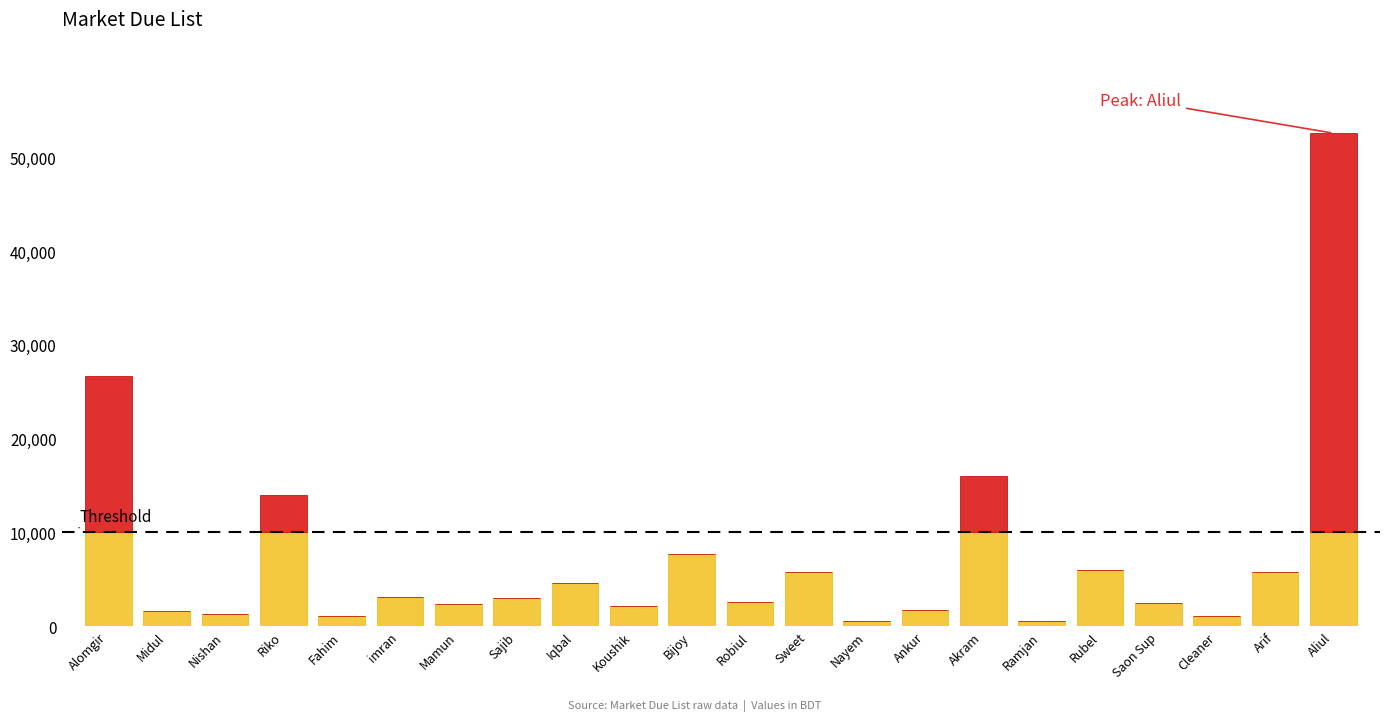

At which category is the sum across all series the highest?

Aliul